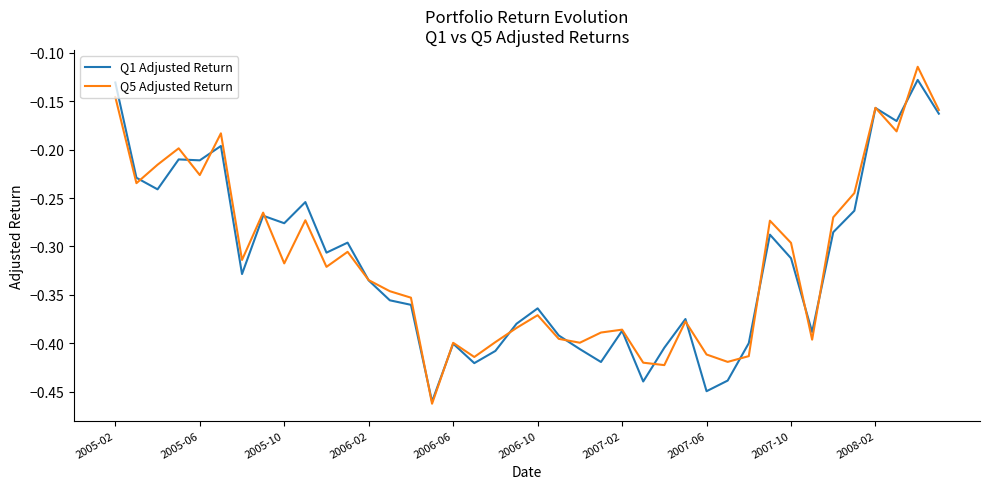

Which series has the widest spread of values?

Q5 Adjusted Return